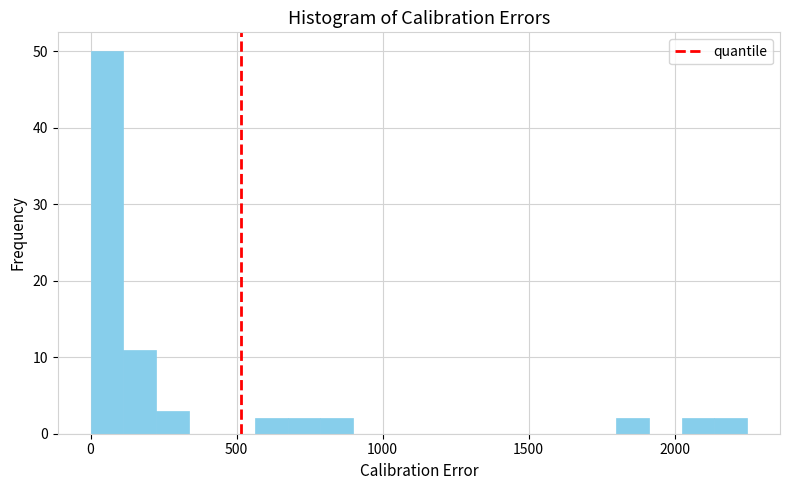

Around what value on the x-axis is the tallest bar? Give the approximate position of its centre, as read against the axis.

50